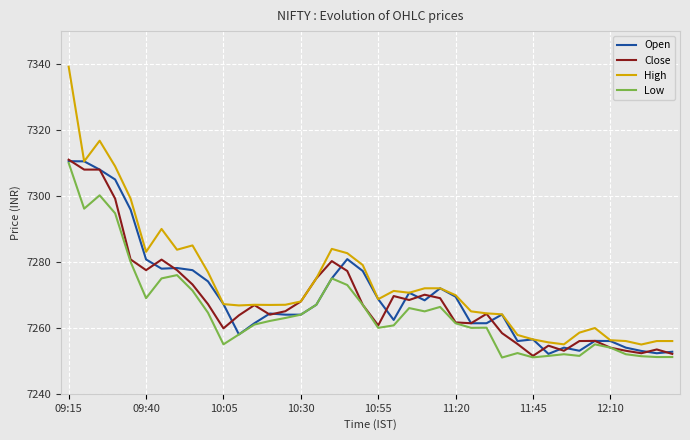

What is the lowest value of the High series?

7255.0